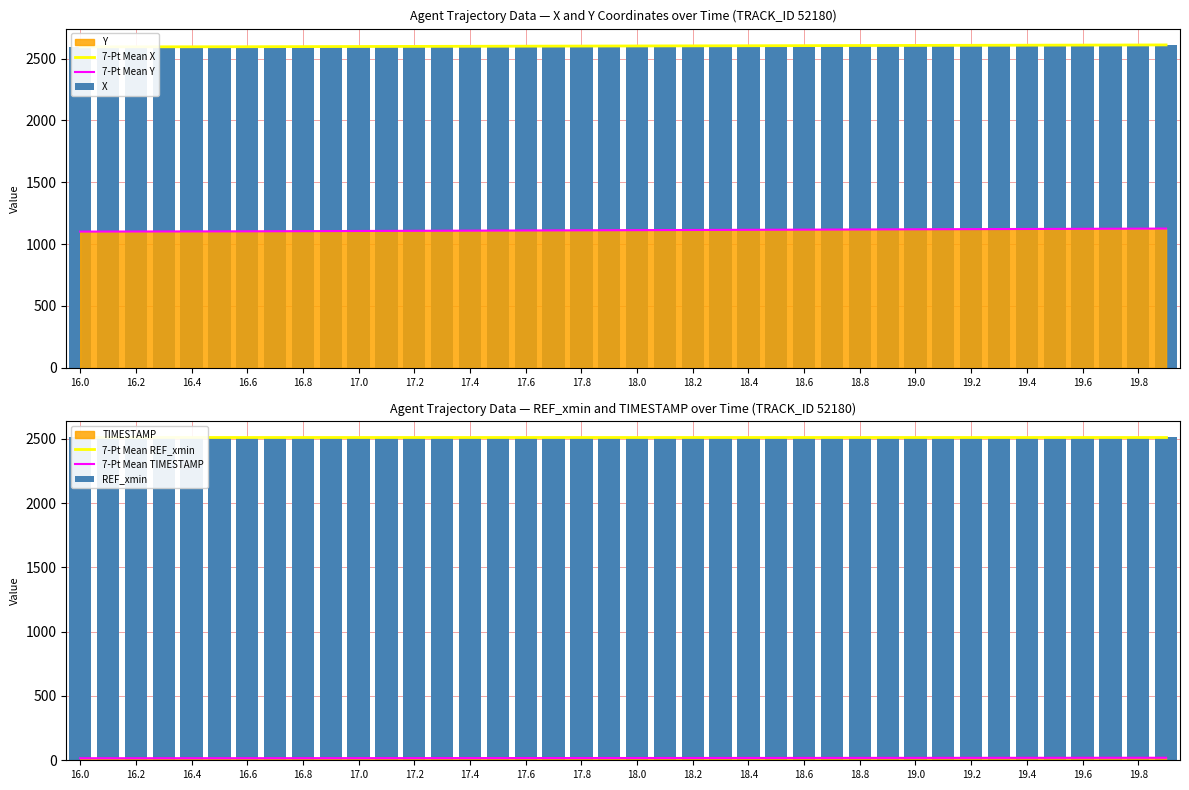

What is the maximum value for 7-Pt Mean Y?

1125.7